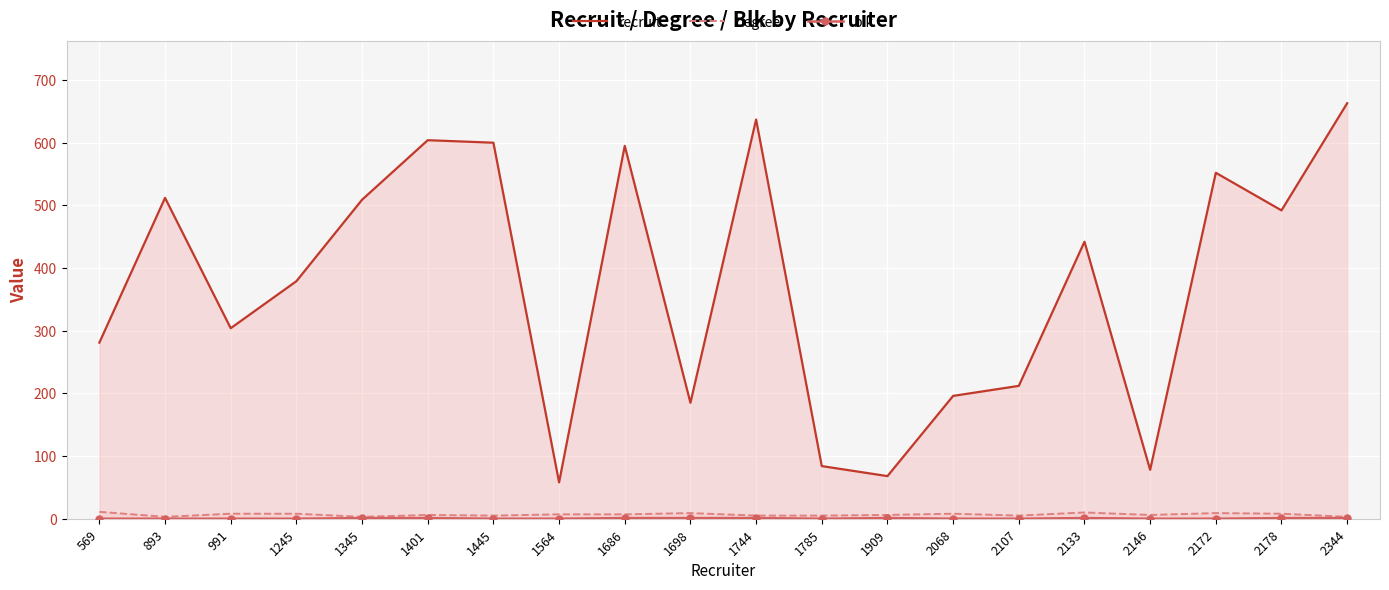

What is the spread (max minus min) of values at 2178?

491